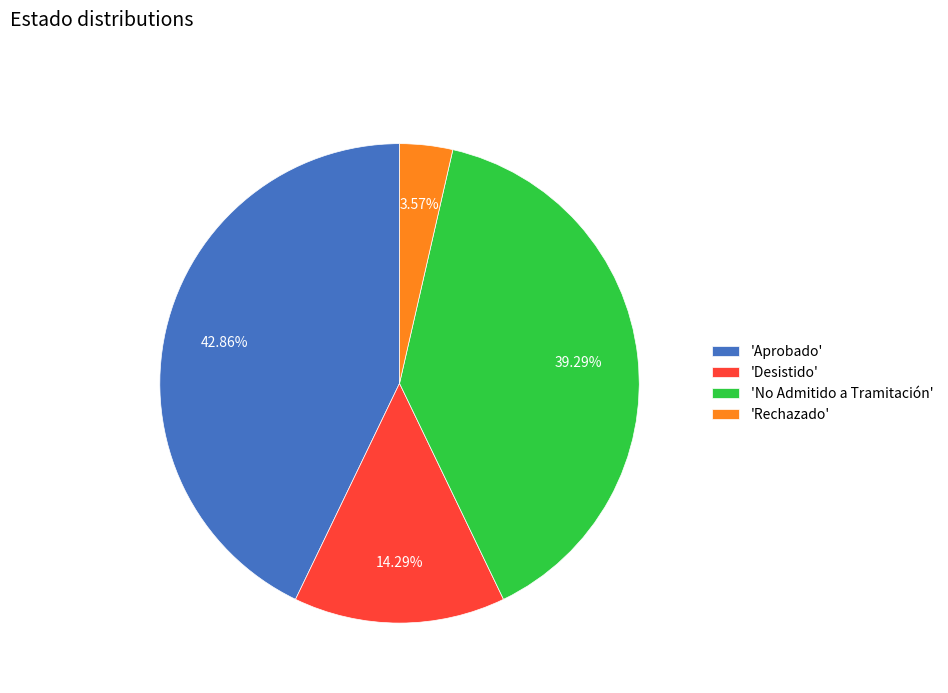

To the nearest percent, what is the difference between the largest and smallest slice percentages?

39%